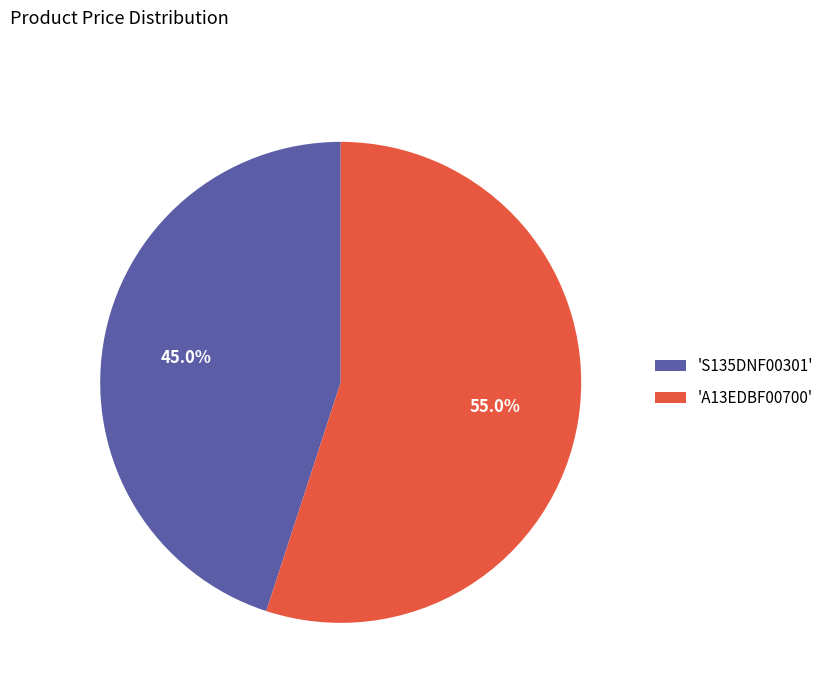

To the nearest percent, what is the average slice percentage?

50%